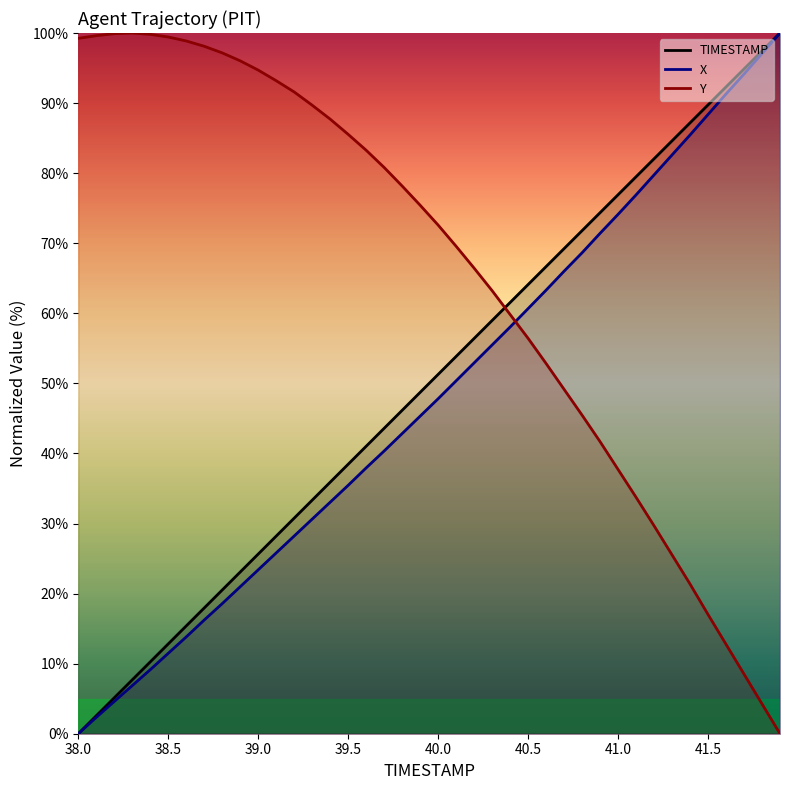

What is the label of the 31st point from the right?

38.9